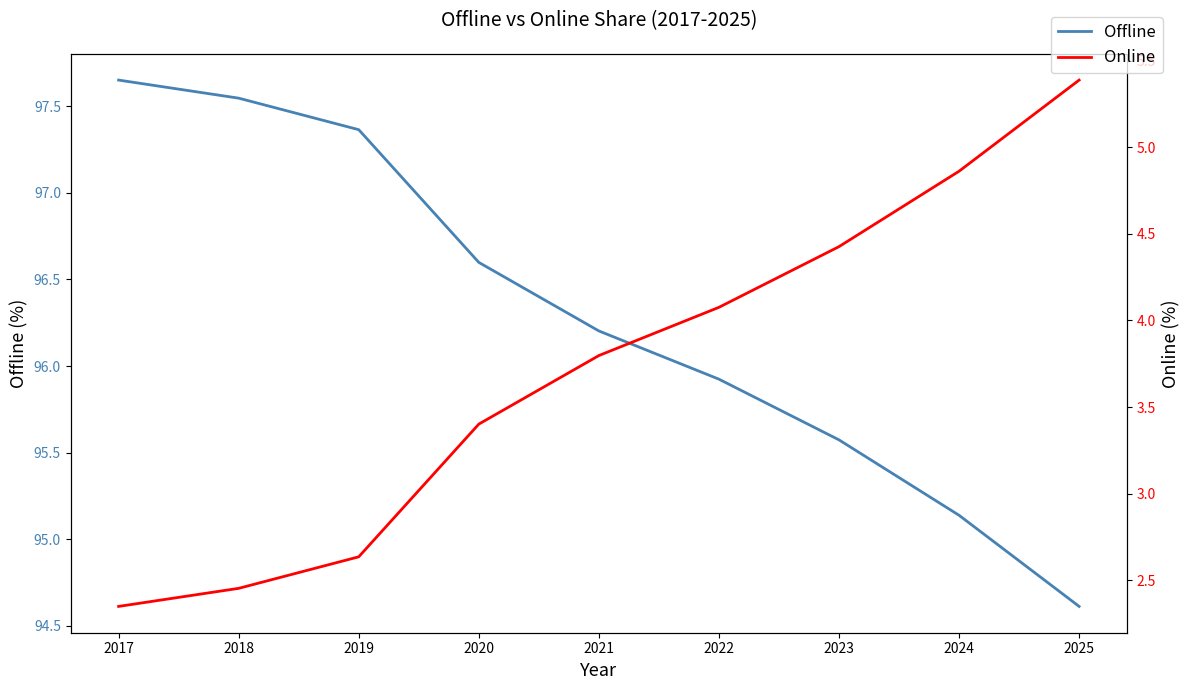

What is the sum of all Offline values?

866.6